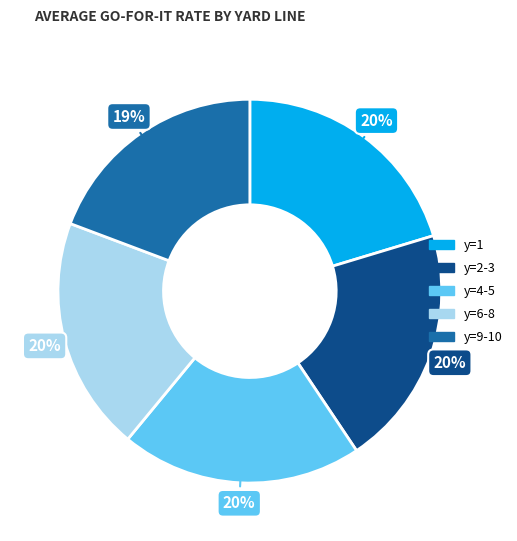

To the nearest percent, what is the difference between the largest and smallest slice percentages?

1%